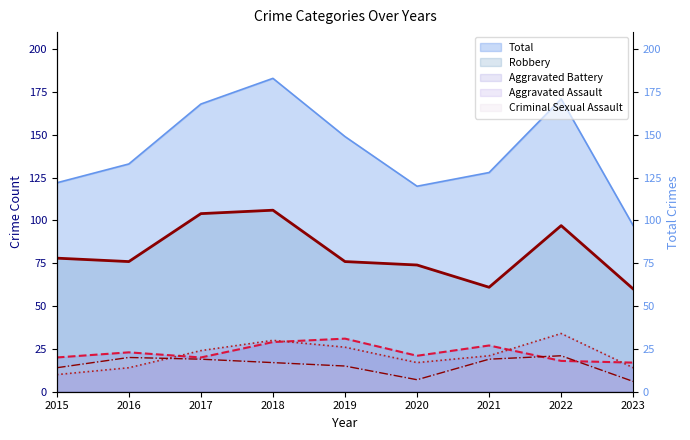

Which series has the largest total across all categories?

Total